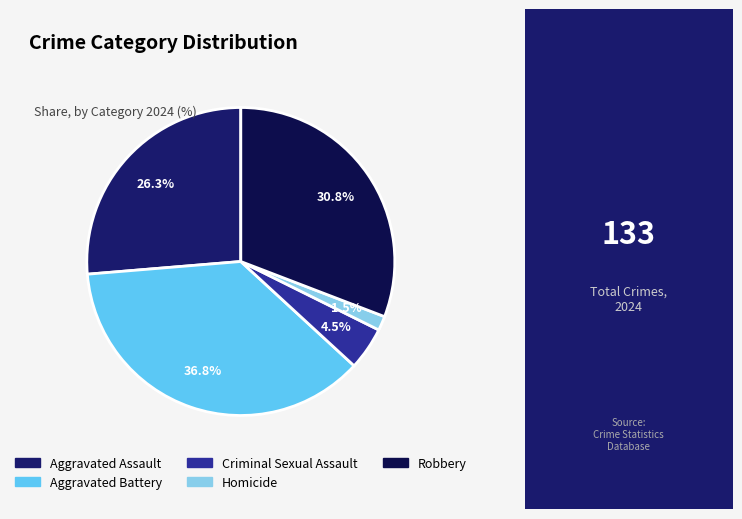

How much of the chart is everything except Homicide?

98.5%